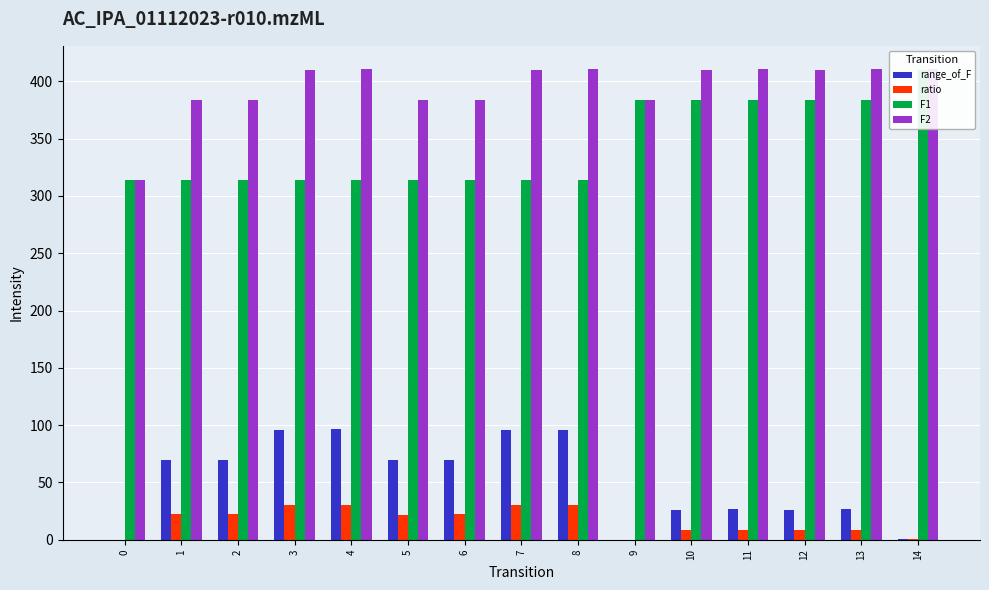

How many bars are there in each group?

4